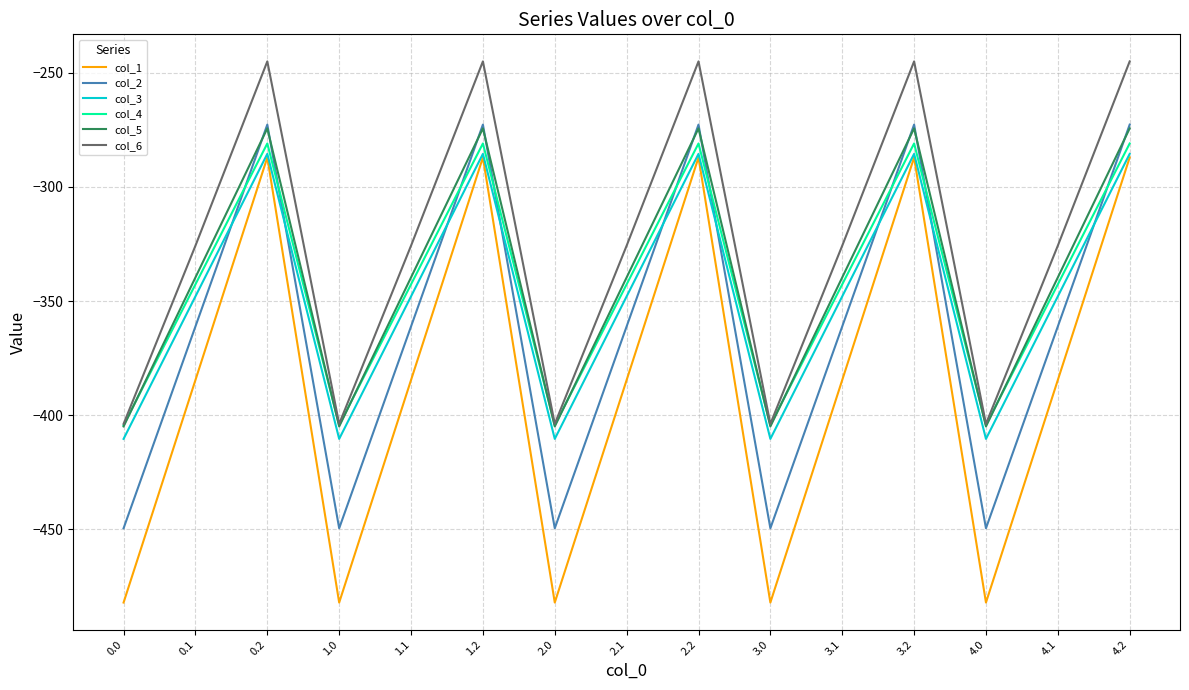

The col_4 series shows -404.4 at 0.0. True or false?

True